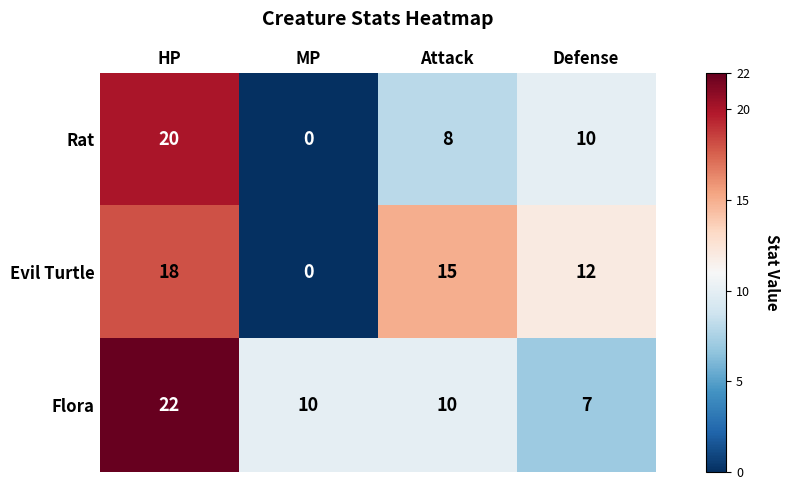

What is the total value across all series at Attack?

33